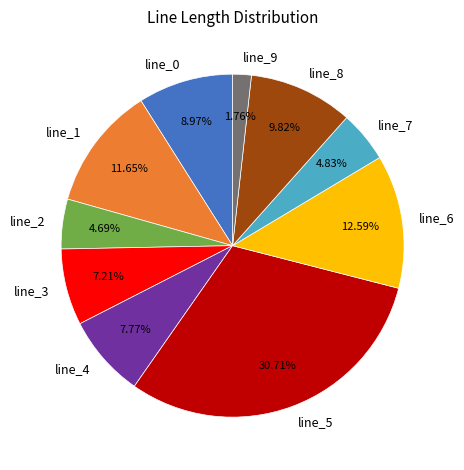

Does line_0 account for over 50% of the chart?

No